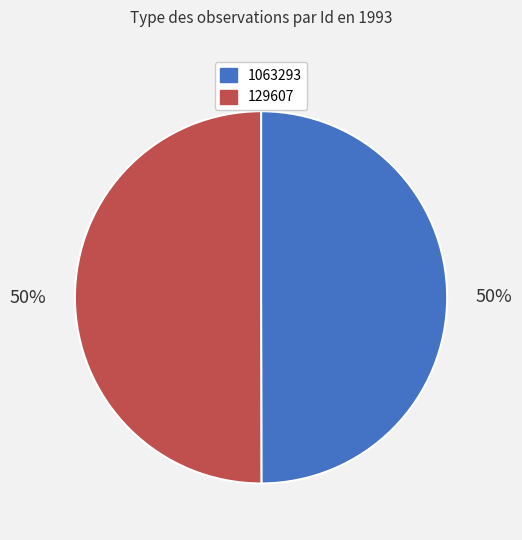

Approximately how many times larger is the value at 1063293 compared to 129607?

1.0